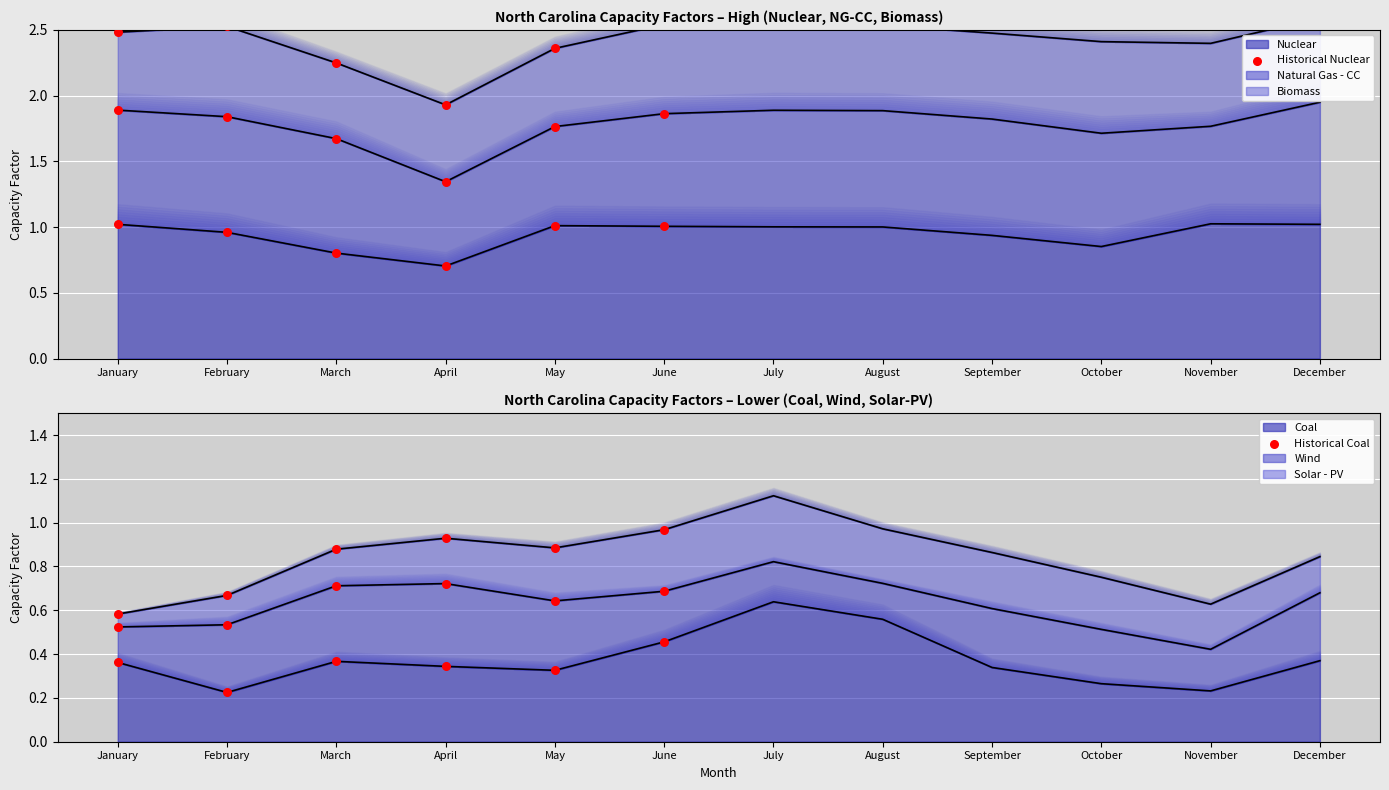

Which series has the largest total across all categories?

Historical Nuclear